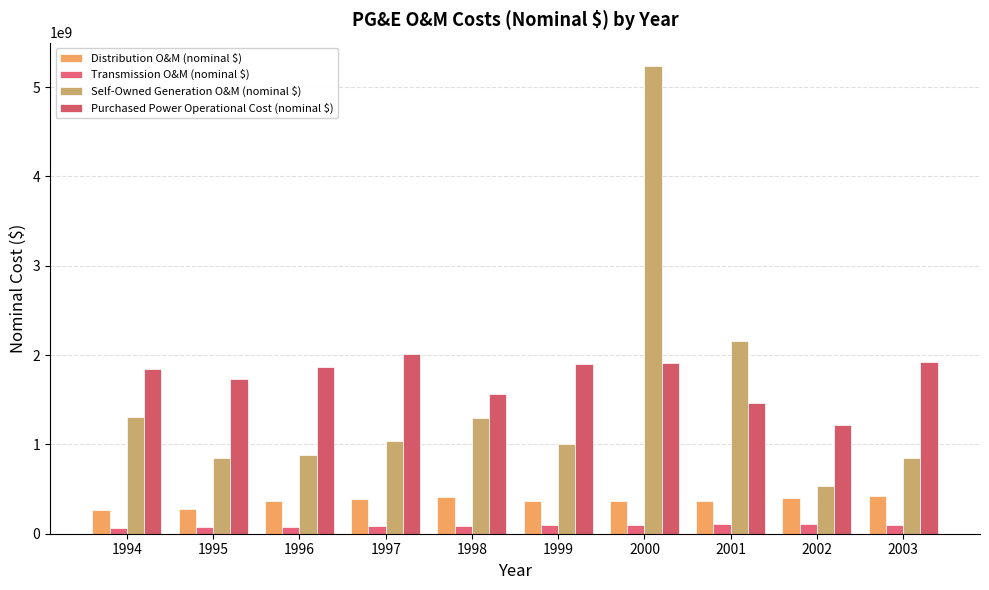

The value of Purchased Power Operational Cost (nominal $) at 1999 is 1899478400. True or false?

True